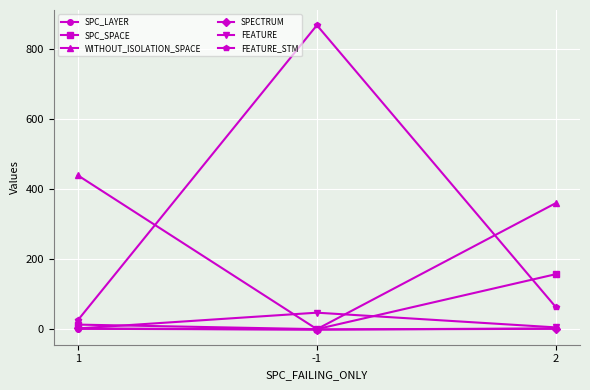

Between 1 and -1, which series saw the biggest shift?

FEATURE_STM